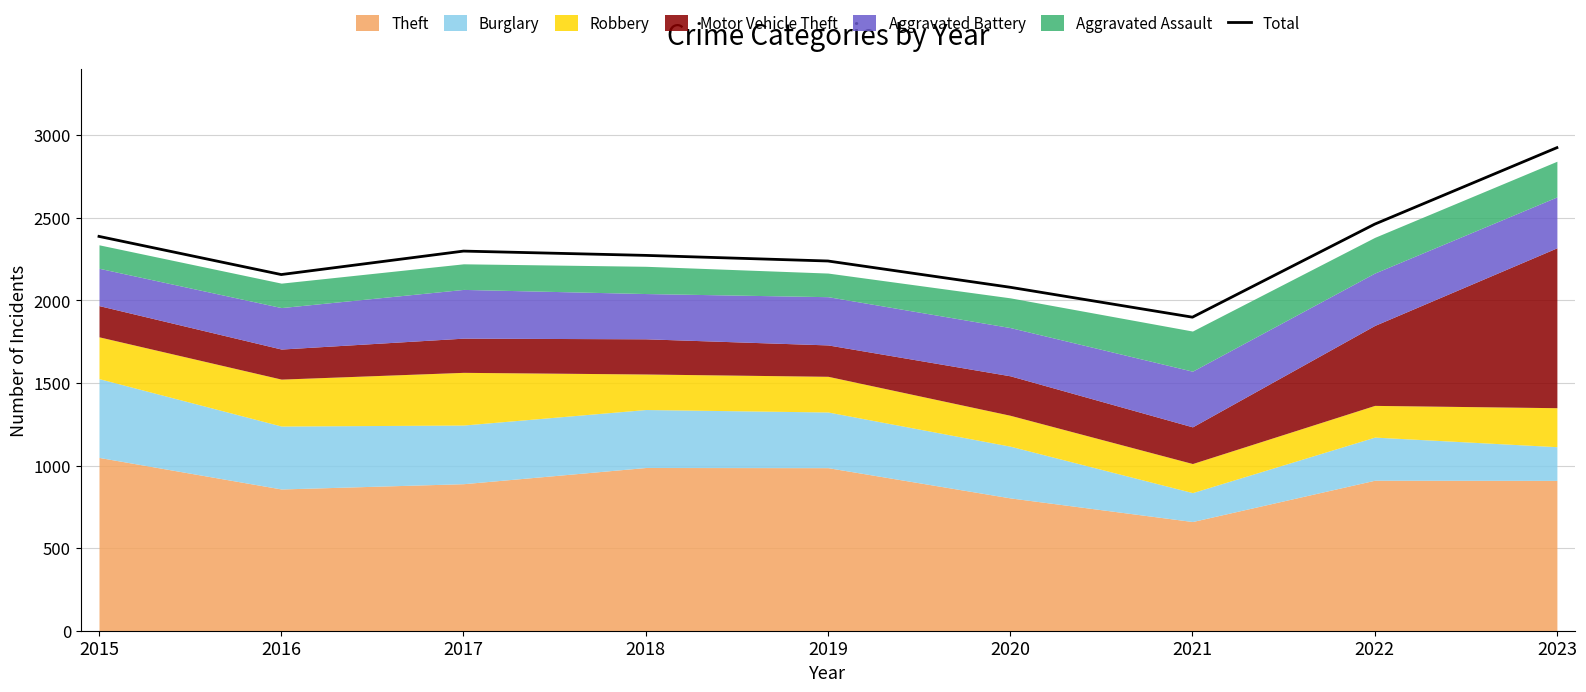

What is the maximum value shown in the chart?

2924